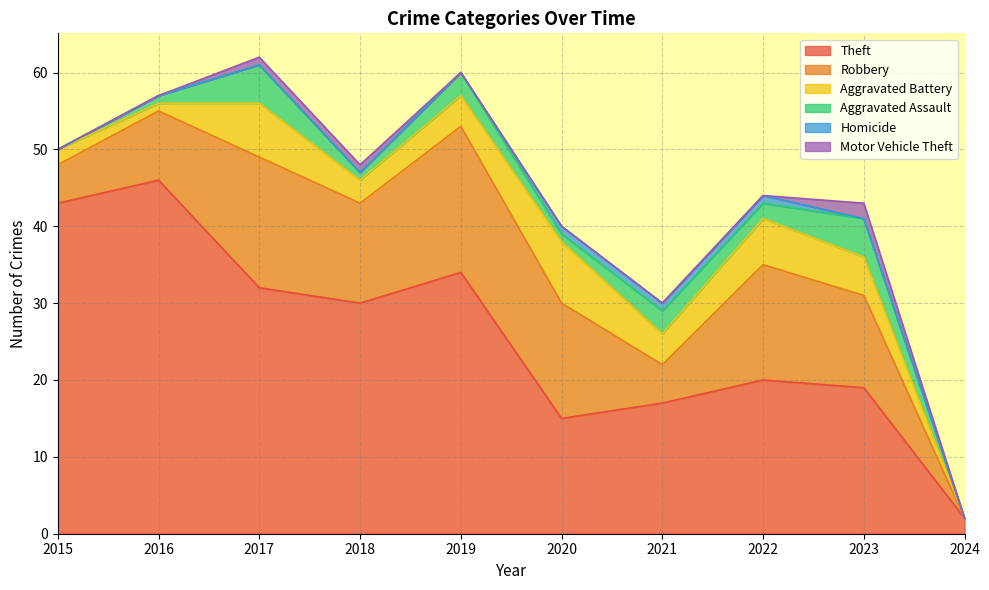

Reading right to left, extract all data points from this chart.

Theft: 2024=2	2023=19	2022=20	2021=17	2020=15	2019=34	2018=30	2017=32	2016=46	2015=43
Robbery: 2024=0	2023=12	2022=15	2021=5	2020=15	2019=19	2018=13	2017=17	2016=9	2015=5
Aggravated Battery: 2024=0	2023=5	2022=6	2021=4	2020=8	2019=4	2018=3	2017=7	2016=1	2015=2
Aggravated Assault: 2024=0	2023=5	2022=2	2021=3	2020=1	2019=3	2018=1	2017=5	2016=1	2015=0
Homicide: 2024=0	2023=0	2022=1	2021=1	2020=1	2019=0	2018=0	2017=0	2016=0	2015=0
Motor Vehicle Theft: 2024=0	2023=2	2022=0	2021=0	2020=0	2019=0	2018=1	2017=1	2016=0	2015=0